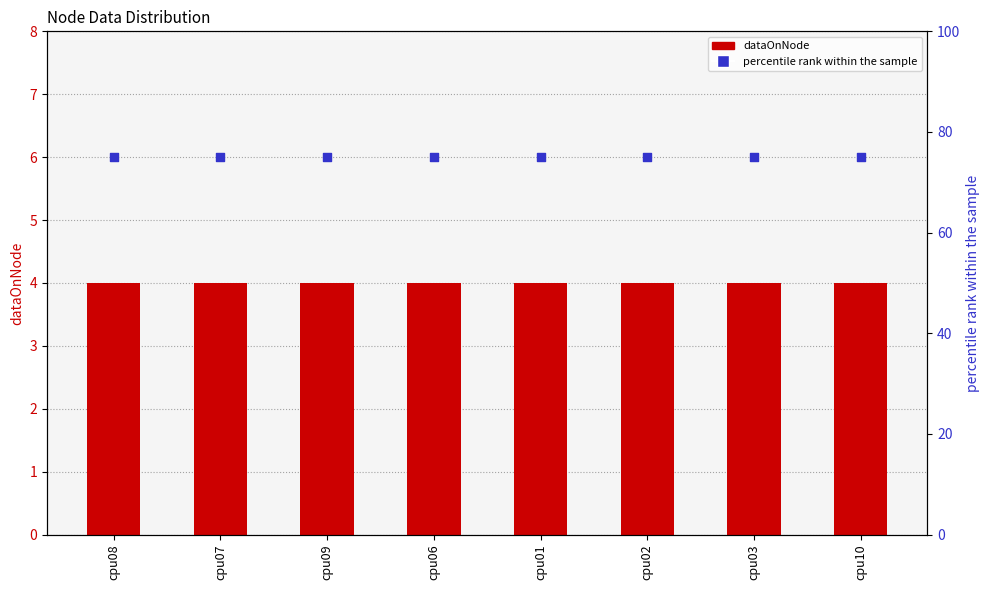

Which series has the widest spread of Y values?

dataOnNode